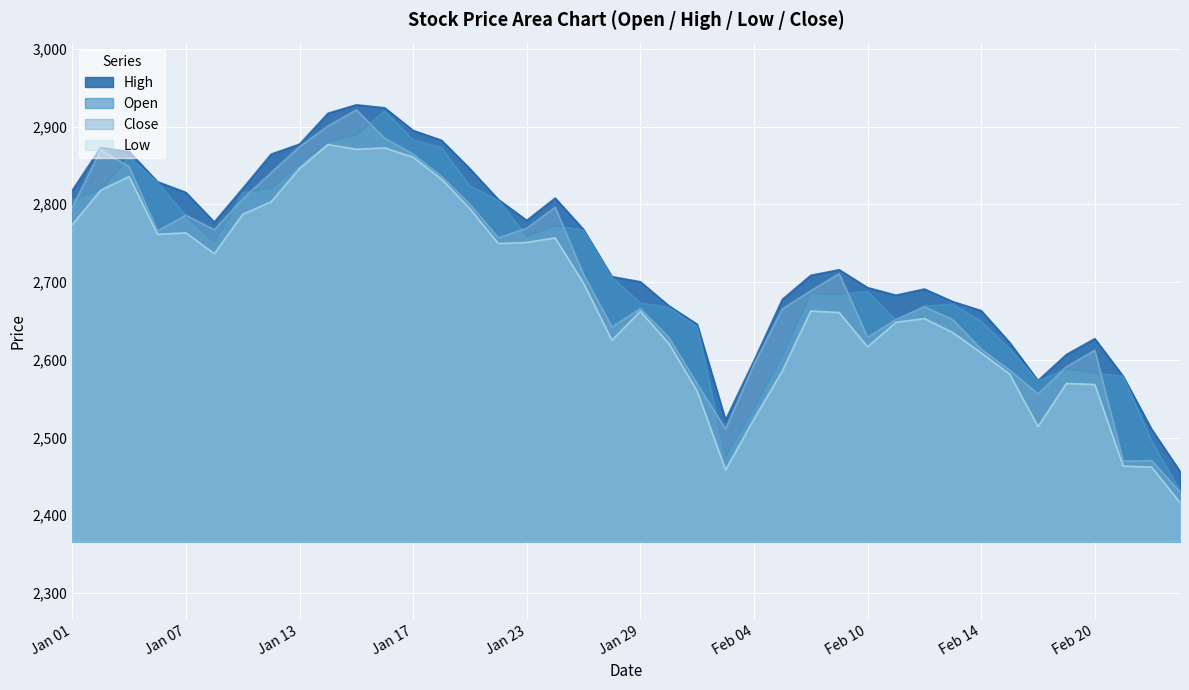

How many lines are shown in the chart?

4